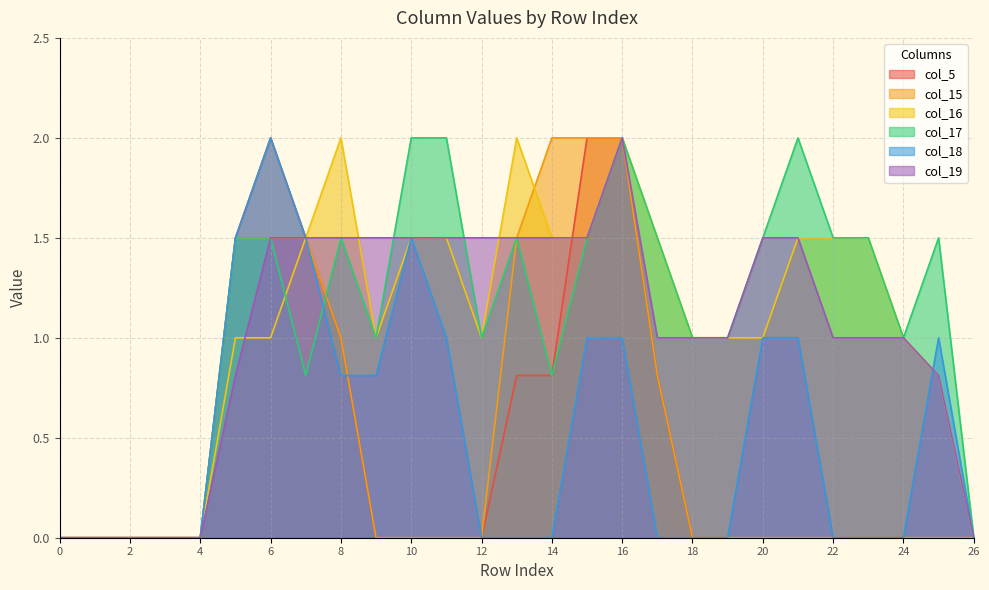

Reading right to left, transcribe all the data shown in this chart.

col_5: 0.0	0.0	0.0	0.0	0.0	0.0	0.0	0.0	0.0	0.8	2.0	2.0	0.8	0.8	0.0	0.0	0.0	0.0	1.0	1.5	2.0	1.5	0.0	0.0	0.0	0.0	0.0
col_15: 0.0	0.0	0.0	0.0	0.0	0.0	0.0	0.0	0.0	0.8	2.0	2.0	2.0	1.5	0.0	0.0	0.0	0.0	1.0	1.5	1.5	1.5	0.0	0.0	0.0	0.0	0.0
col_16: 0.0	0.8	1.0	1.5	1.5	1.5	1.0	1.0	1.0	1.5	2.0	1.5	1.5	2.0	1.0	1.5	1.5	1.0	2.0	1.5	1.0	1.0	0.0	0.0	0.0	0.0	0.0
col_17: 0.0	1.5	1.0	1.5	1.5	2.0	1.5	1.0	1.0	1.5	2.0	1.5	0.8	1.5	1.0	2.0	2.0	1.0	1.5	0.8	1.5	1.5	0.0	0.0	0.0	0.0	0.0
col_18: 0.0	1.0	0.0	0.0	0.0	1.0	1.0	0.0	0.0	0.0	1.0	1.0	0.0	0.0	0.0	1.0	1.5	0.8	0.8	1.5	2.0	1.5	0.0	0.0	0.0	0.0	0.0
col_19: 0.0	0.8	1.0	1.0	1.0	1.5	1.5	1.0	1.0	1.0	2.0	1.5	1.5	1.5	1.5	1.5	1.5	1.5	1.5	1.5	1.5	0.8	0.0	0.0	0.0	0.0	0.0